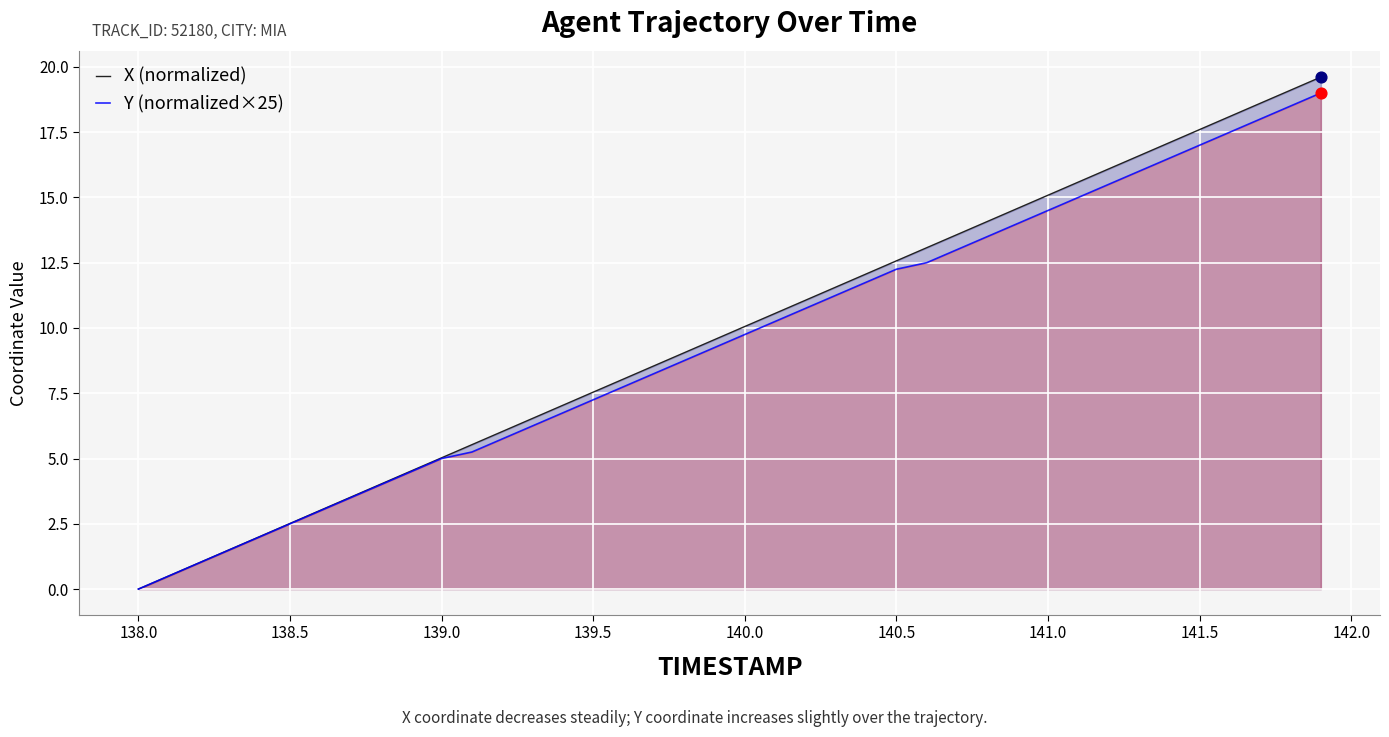

What is the total value across all series at 140.0?

19.8